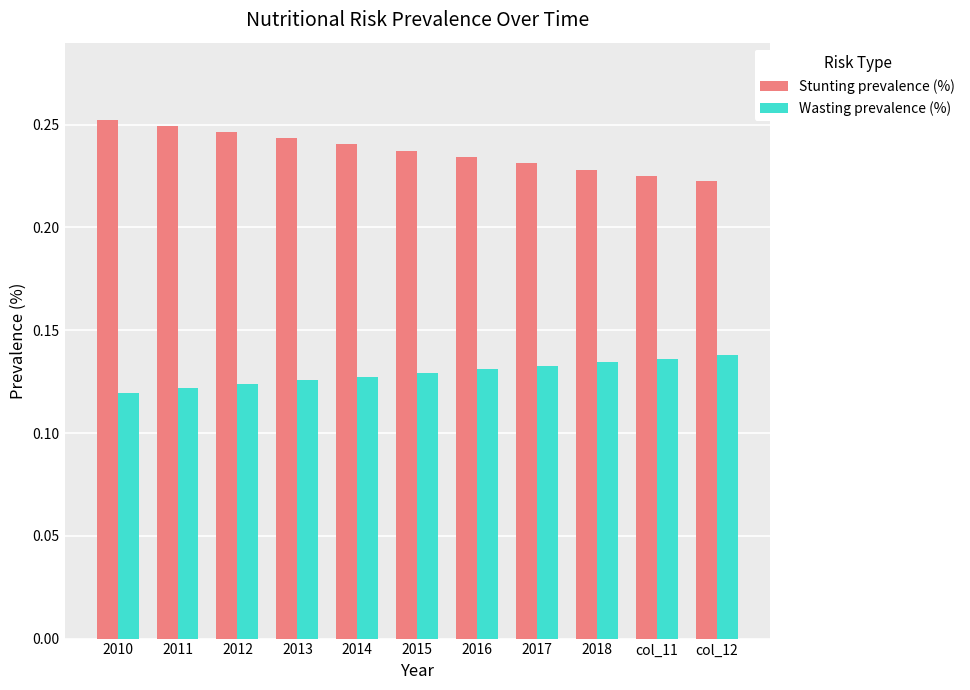

At how many categories does at least one series exceed 0?

11